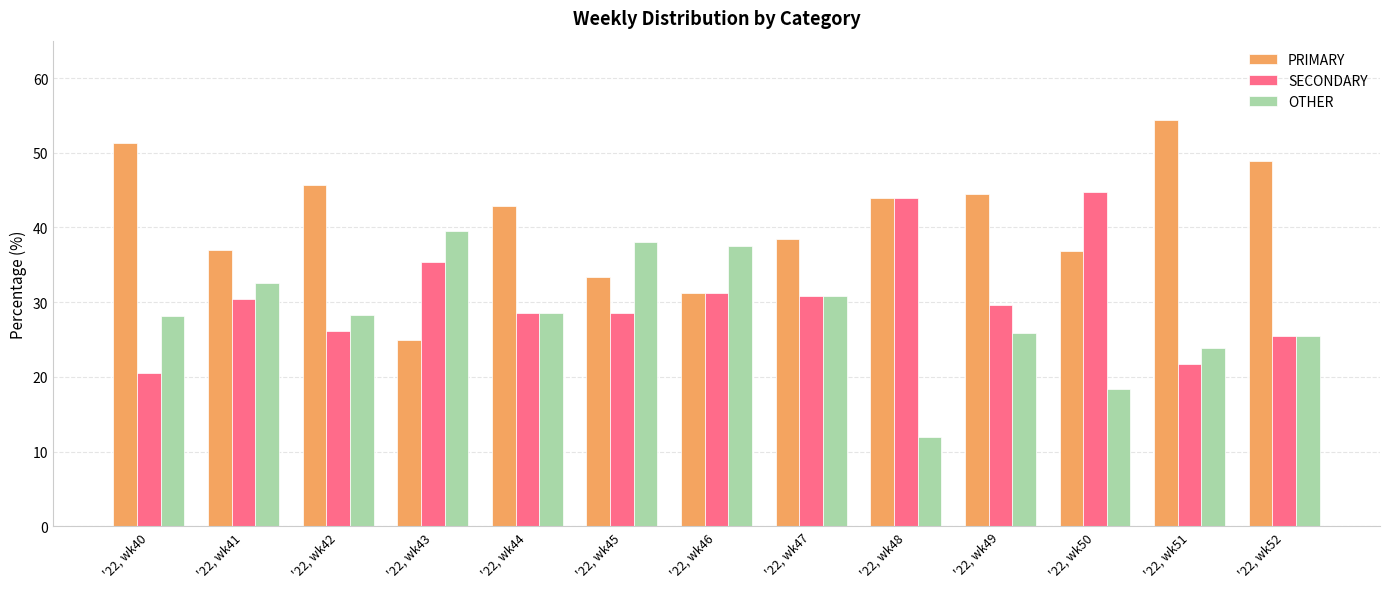

The value of OTHER at '22, wk40 is 28.2. True or false?

True